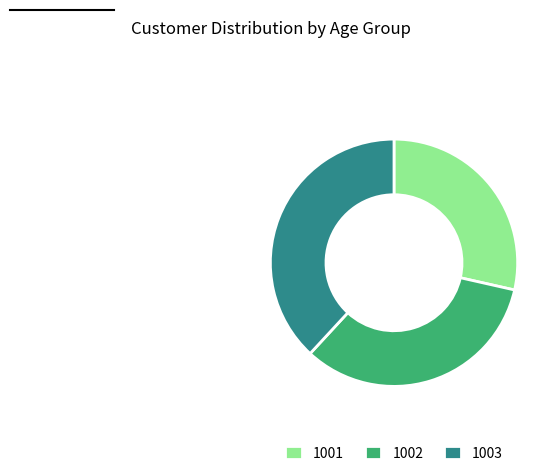

What is the ratio of the value at 1001 to the value at 1002?

0.9